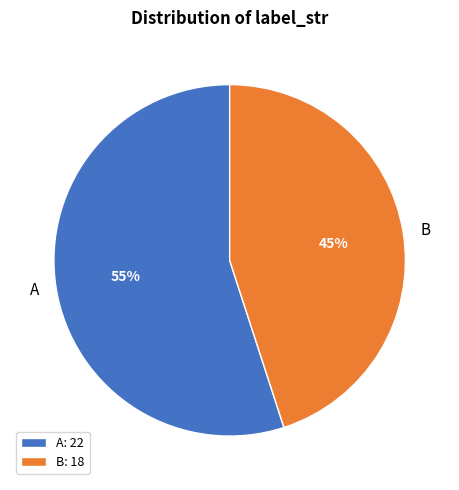

True or false: A accounts for 55% of the total.

True